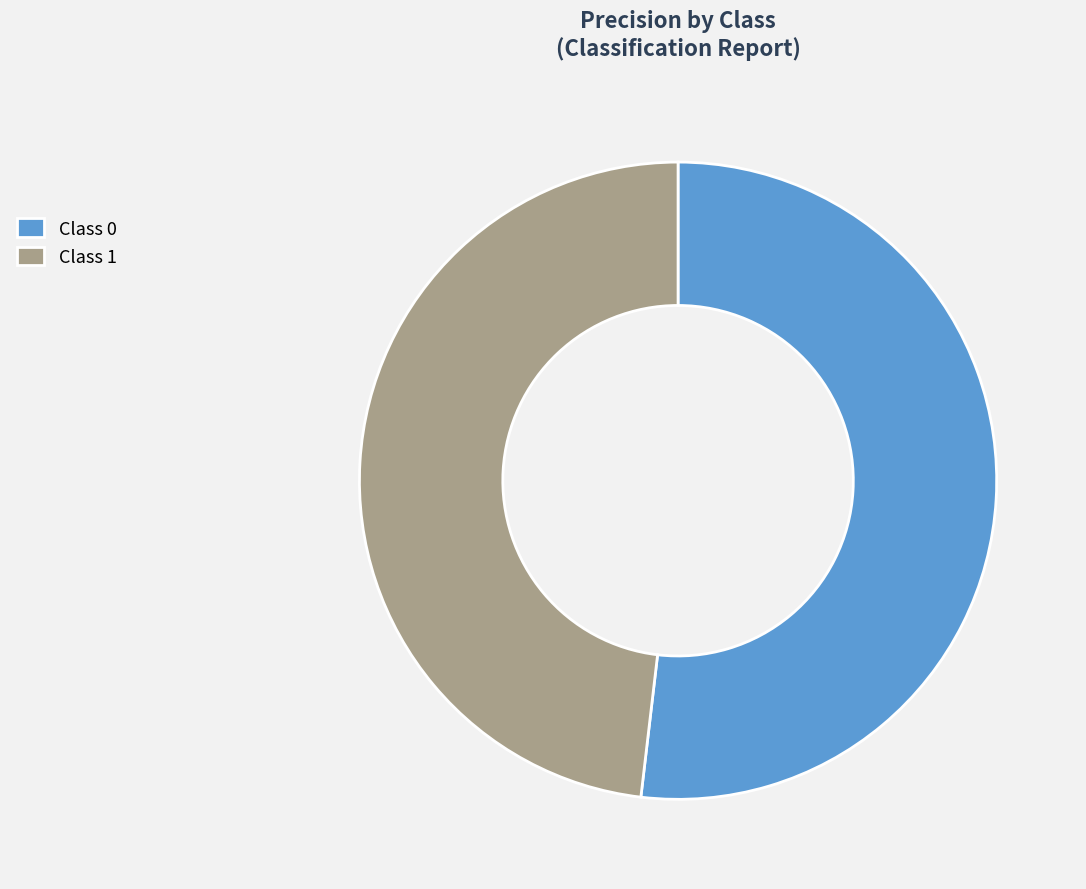

Do Class 0 and Class 1 together represent more than half of the pie?

Yes